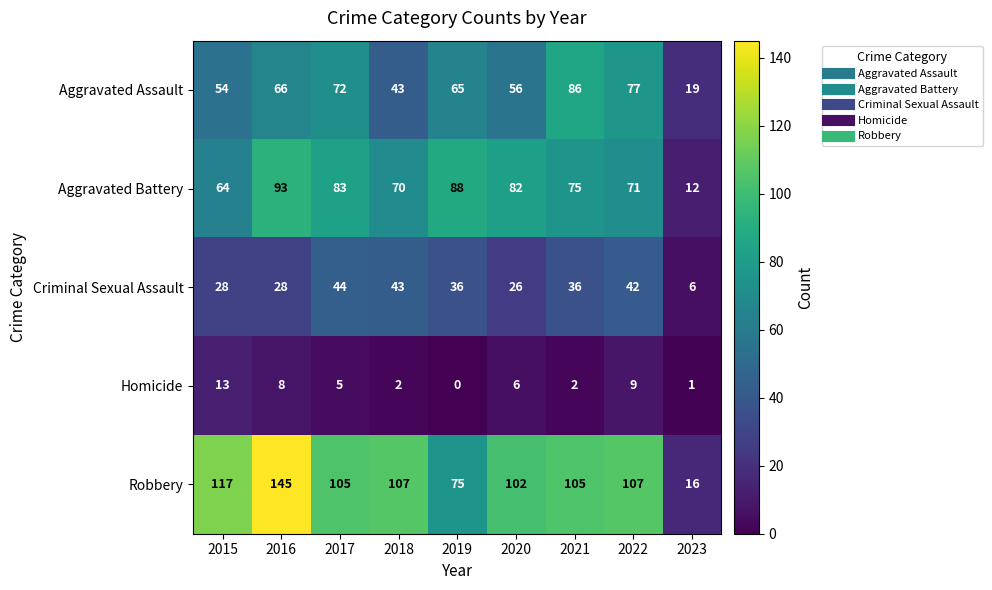

Where is Aggravated Battery nearest to the value 52?

2015